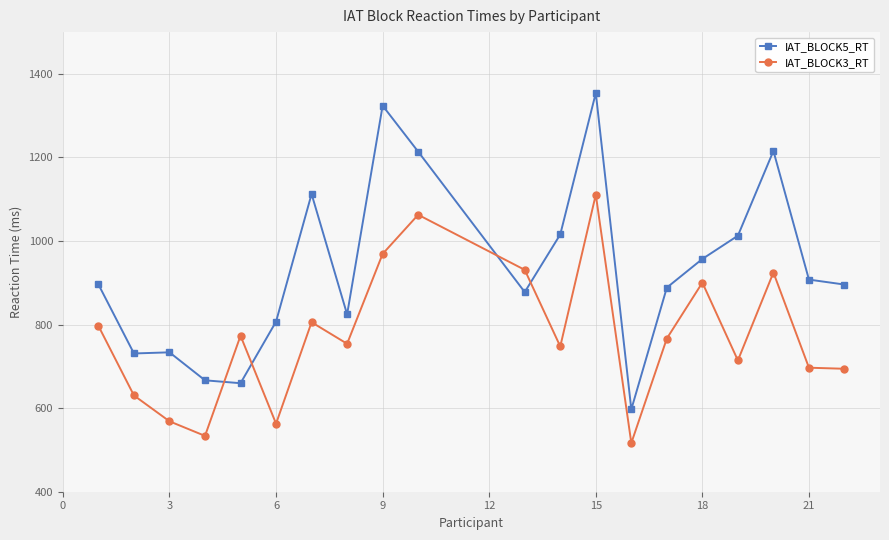

How many intersections are there between IAT_BLOCK5_RT and IAT_BLOCK3_RT?

4